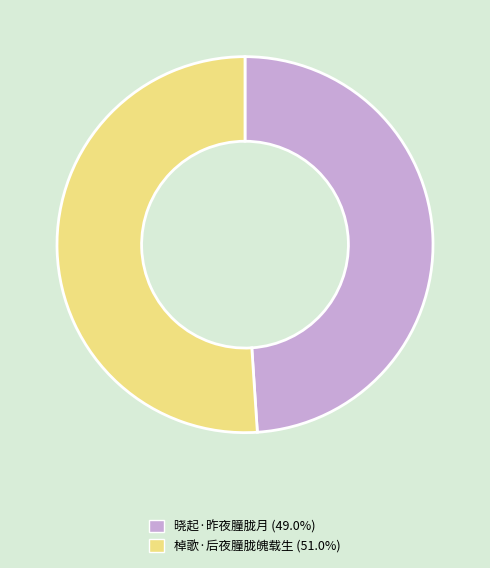

Does 棹歌·后夜朣胧魄载生 represent more than half of the total?

Yes